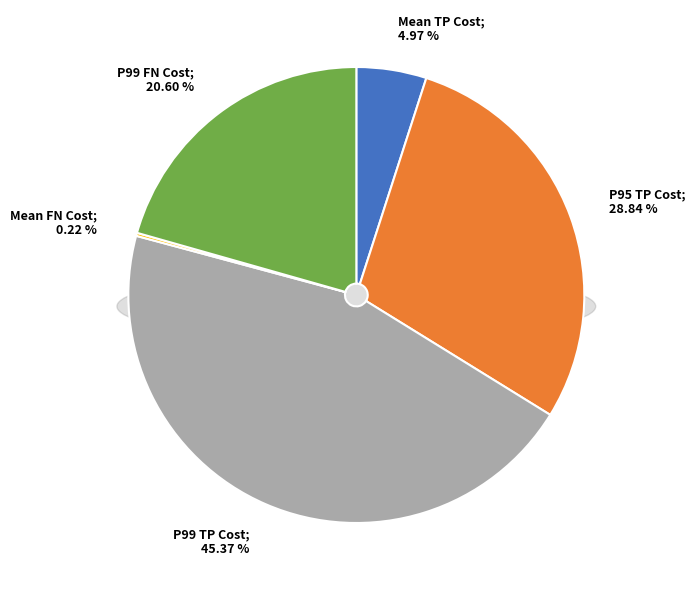

Which has a higher value, Mean FN Cost or P95 FN Cost?

Mean FN Cost